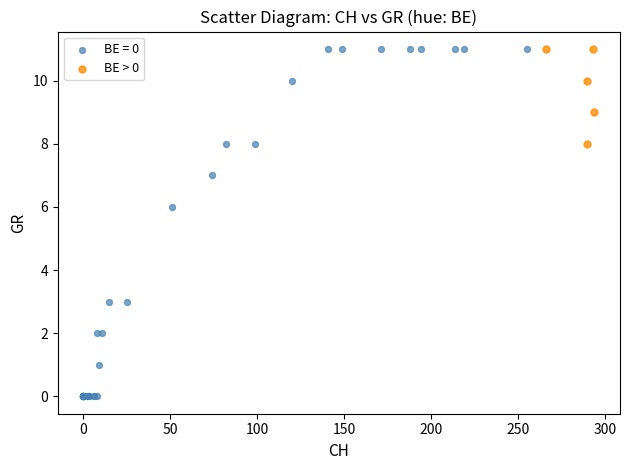

Which series reaches the minimum Y coordinate?

BE = 0